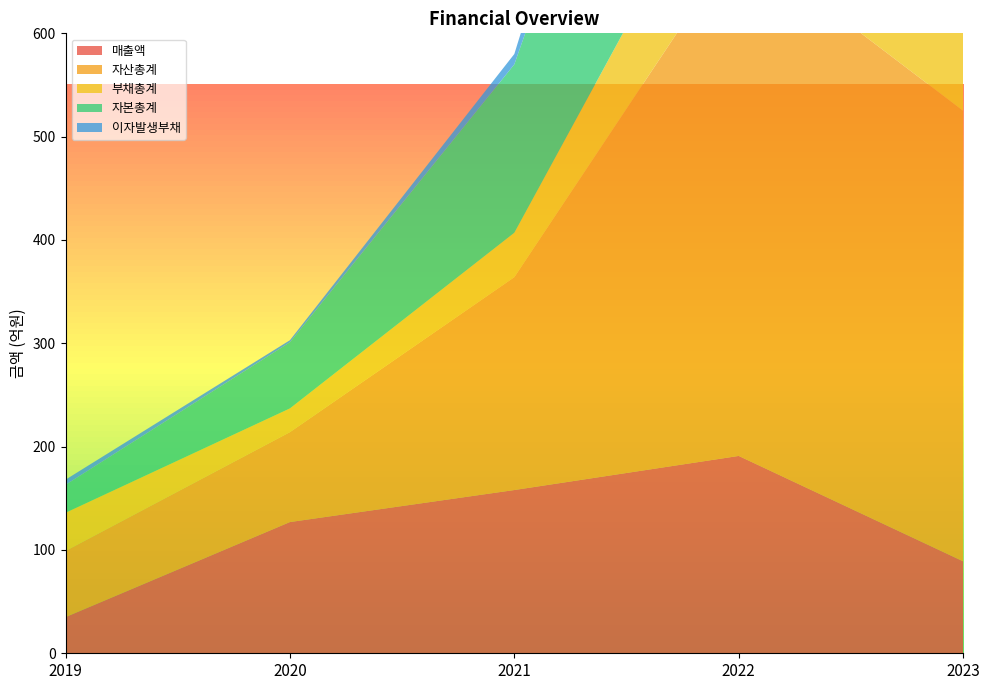

Reading left to right, list all the values displayed in this chart.

매출액: 35	127	158	191	89
자산총계: 64	87	206	499	436
부채총계: 37	23	43	116	155
자본총계: 27	64	163	383	281
이자발생부채: 5	2	10	93	130